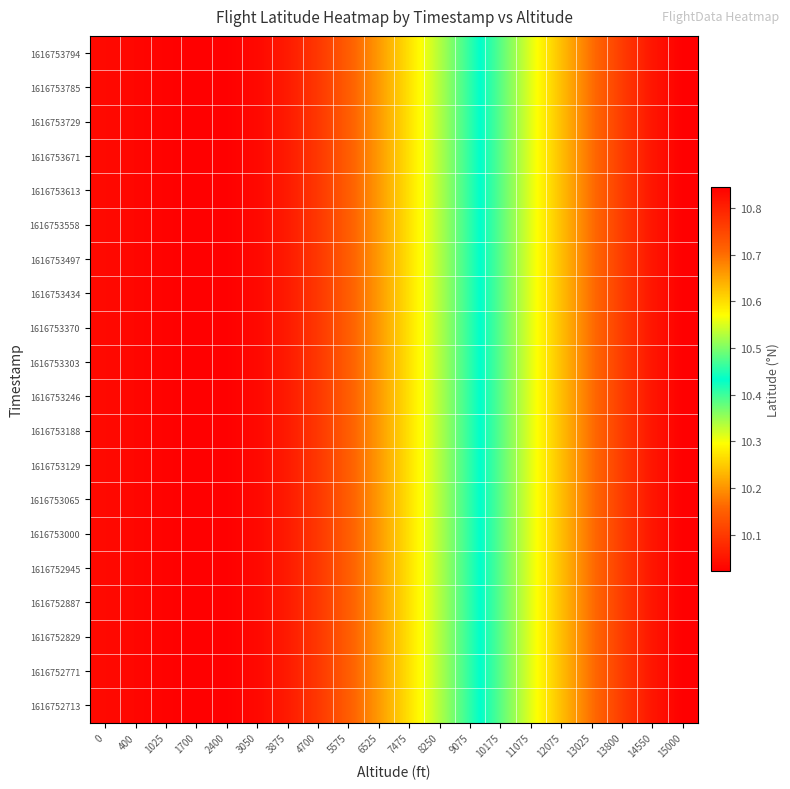

How many series are shown in this chart?

20